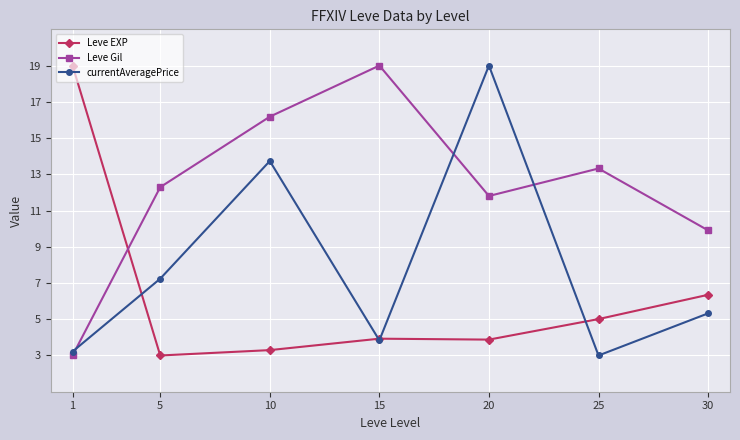

What is the spread (max minus min) of values at 5?

9.3